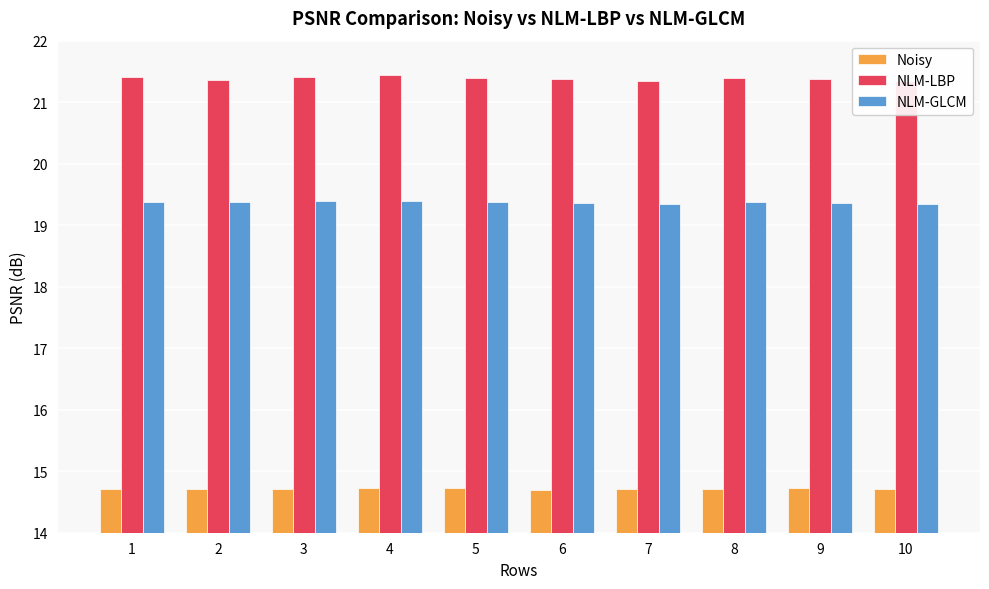

List the series in order of their peak value, highest first.

NLM-LBP, NLM-GLCM, Noisy